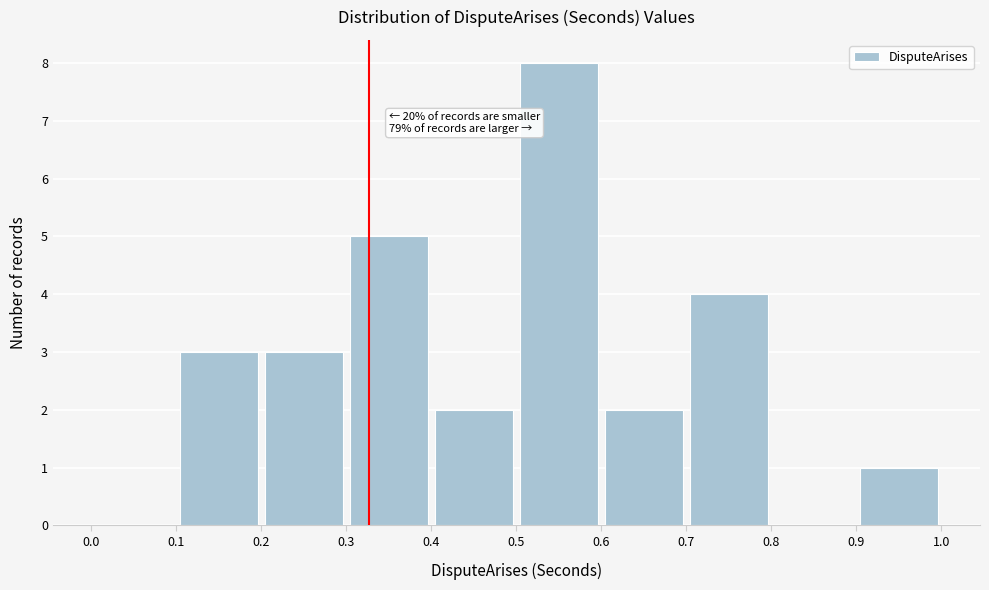

Over which range of the x-axis is the bar tallest?

0.5 to 0.6